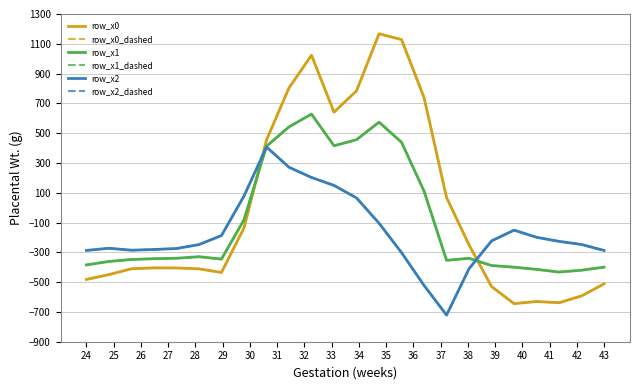

Does the chart have visible grid lines?

Yes